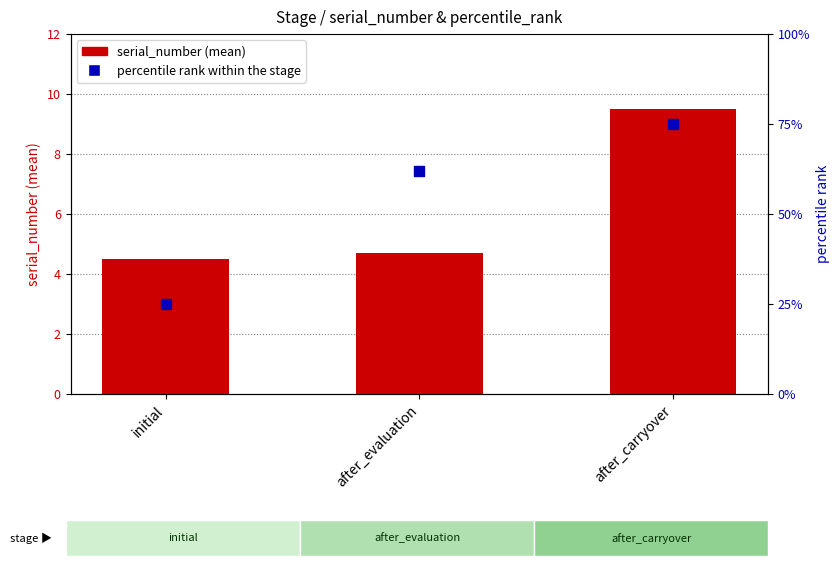

What is the total value across all series at after_carryover?

84.5